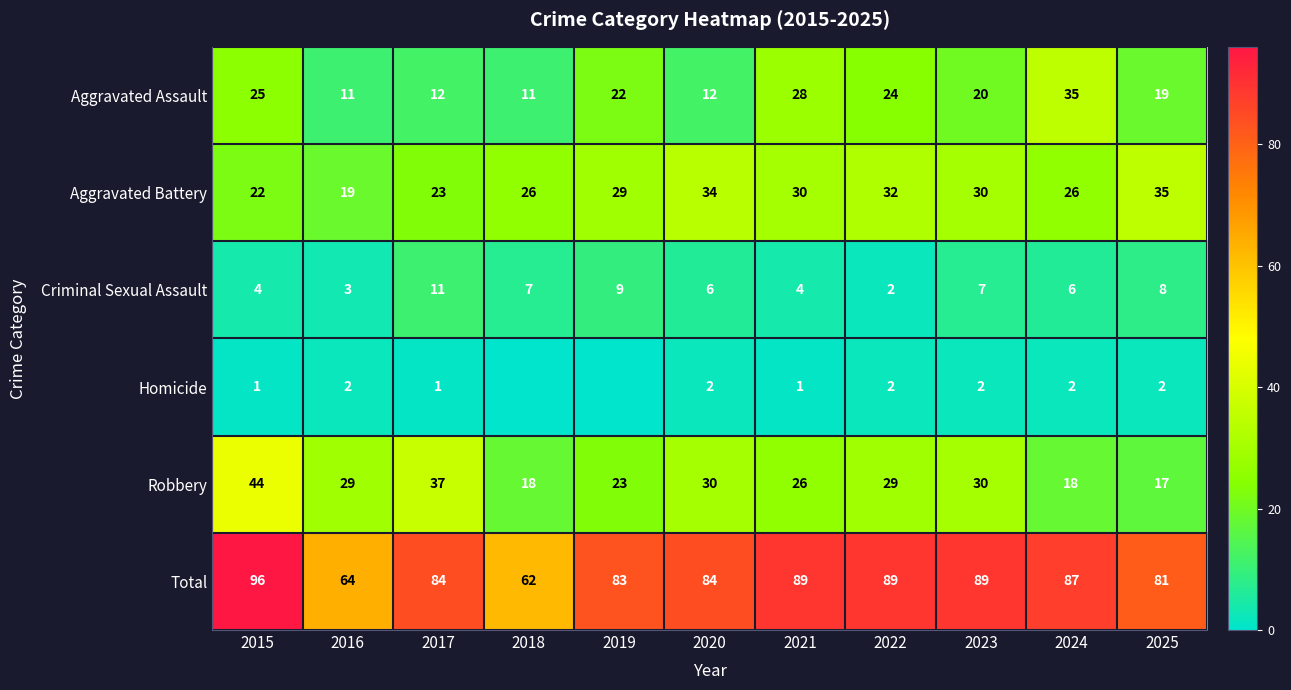

What is the difference between the second highest and second lowest values in the Aggravated Assault series?

17